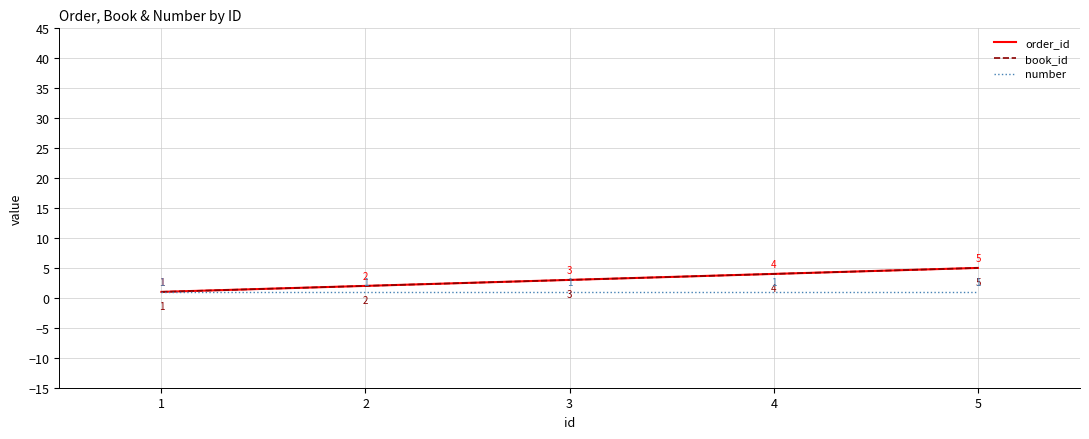

True or false: number has a value of 1 at 2.

True